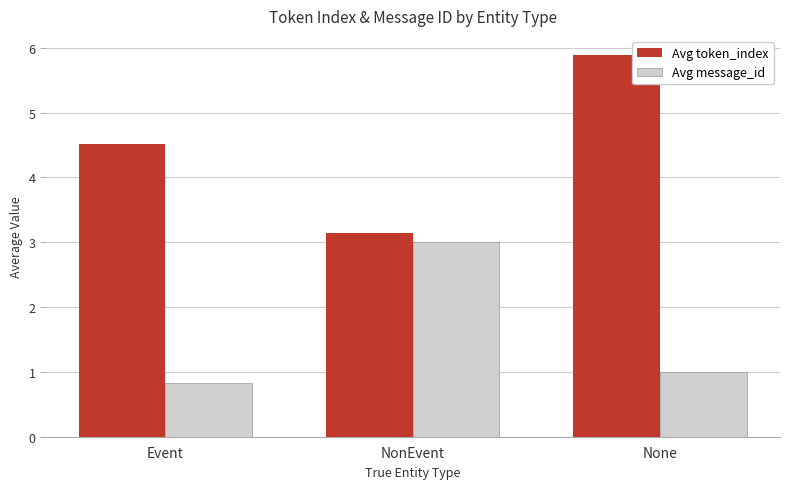

At which label is Avg message_id closest to 1?

None